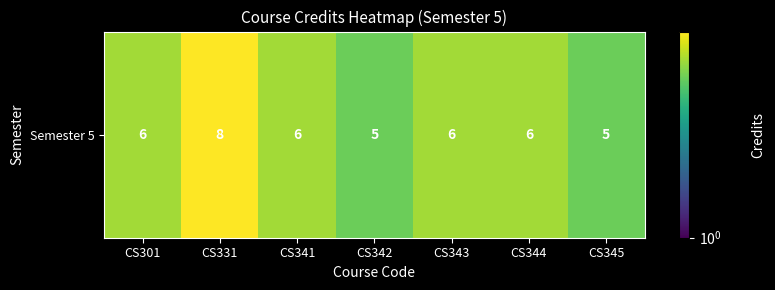

Approximately how many times larger is the value at CS344 compared to CS301?

1.0